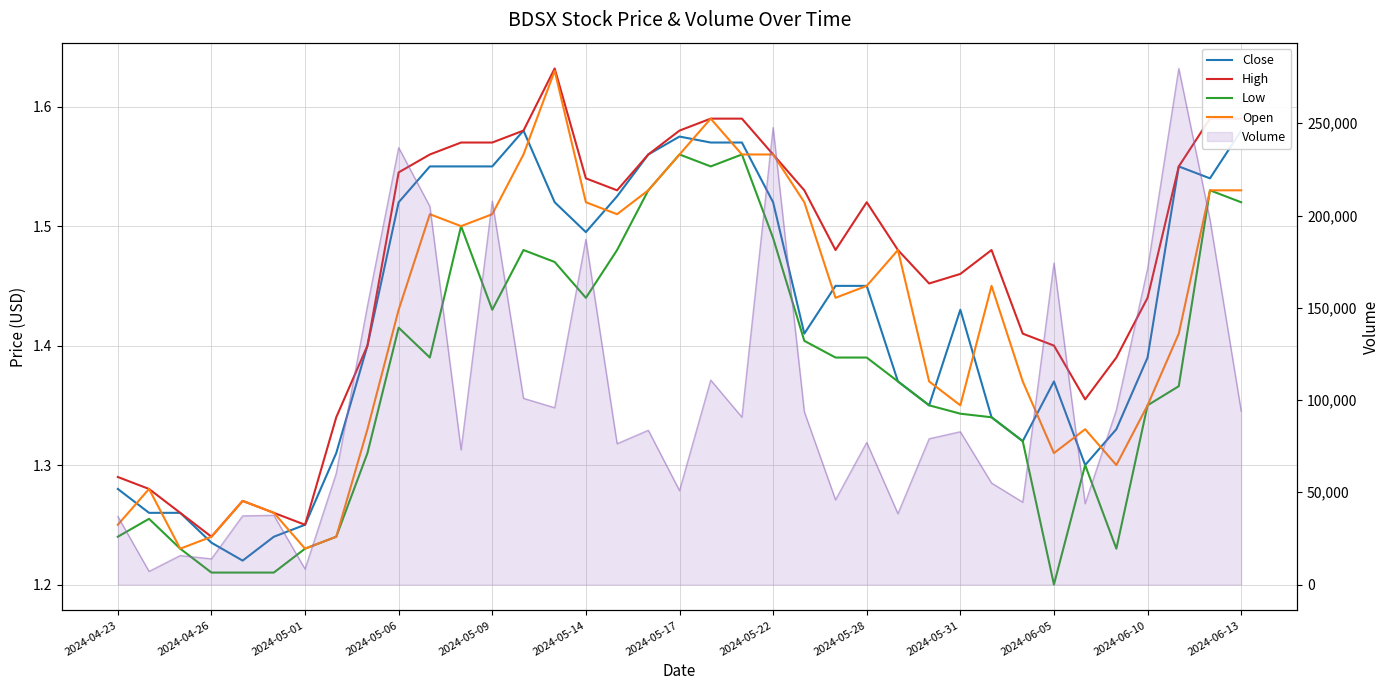

What is the sum of the Close values at 13 and 2024-06-13?

3.1